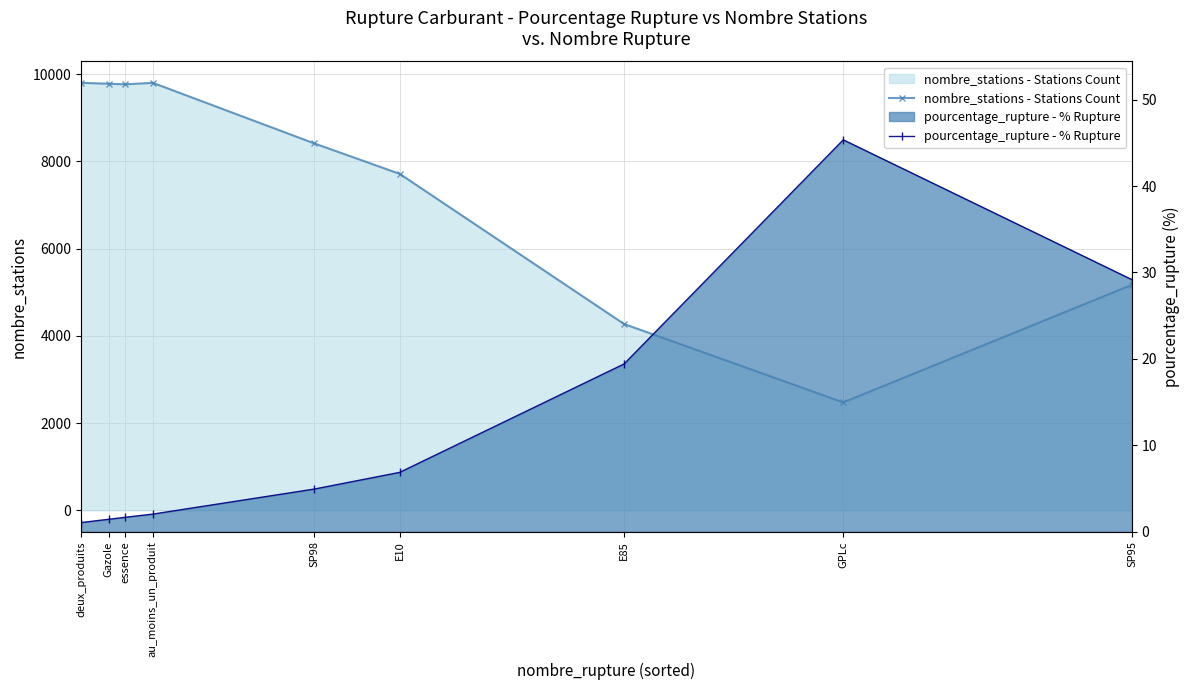

True or false: pourcentage_rupture - % Rupture and nombre_stations - Stations Count intersect in this chart.

False